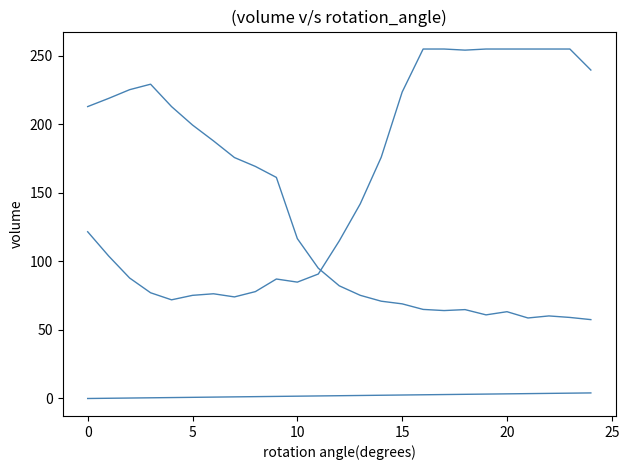

Does the chart display data point markers on the line(s)?

No